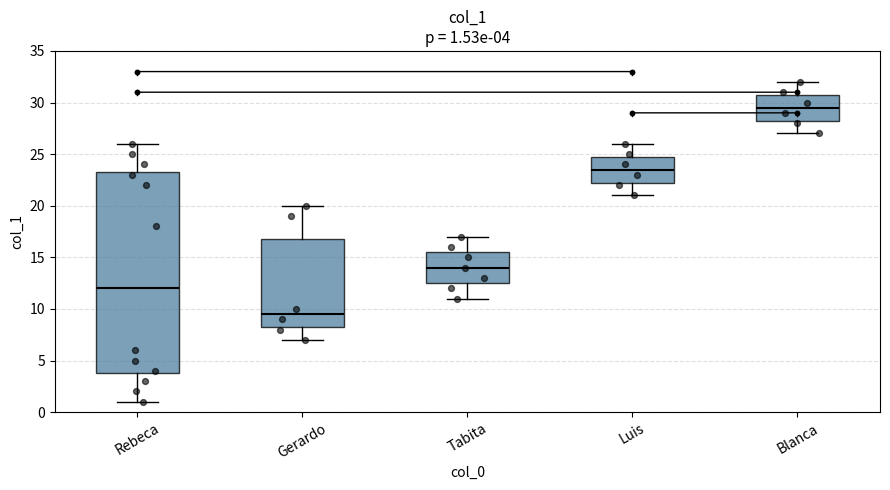

Which box has the lowest median line?

Gerardo